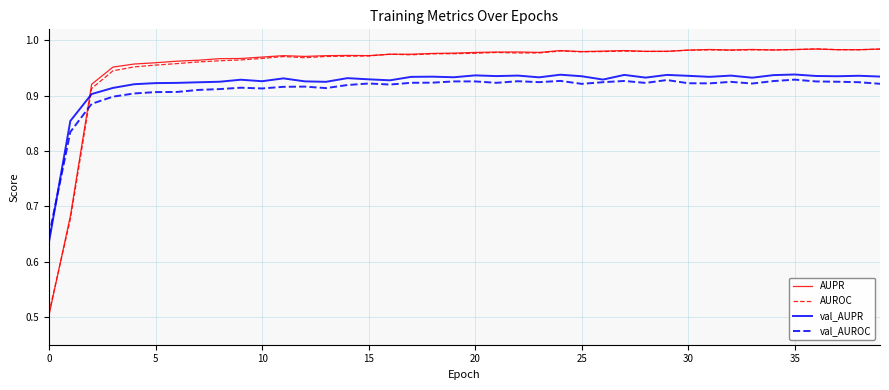

After their last crossing, which series has the higher values: AUROC or val_AUROC?

AUROC